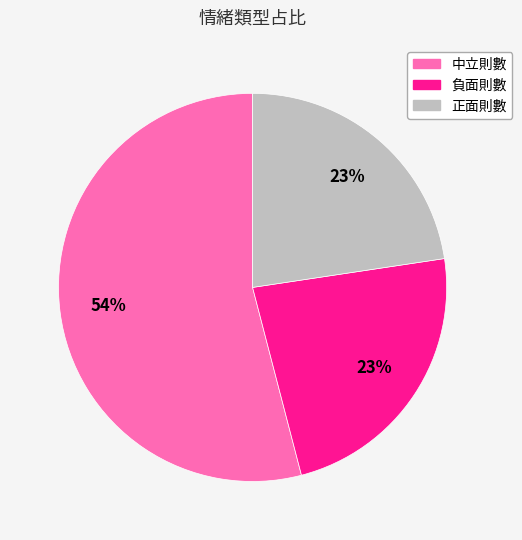

Is 中立則數 the majority of the pie?

Yes